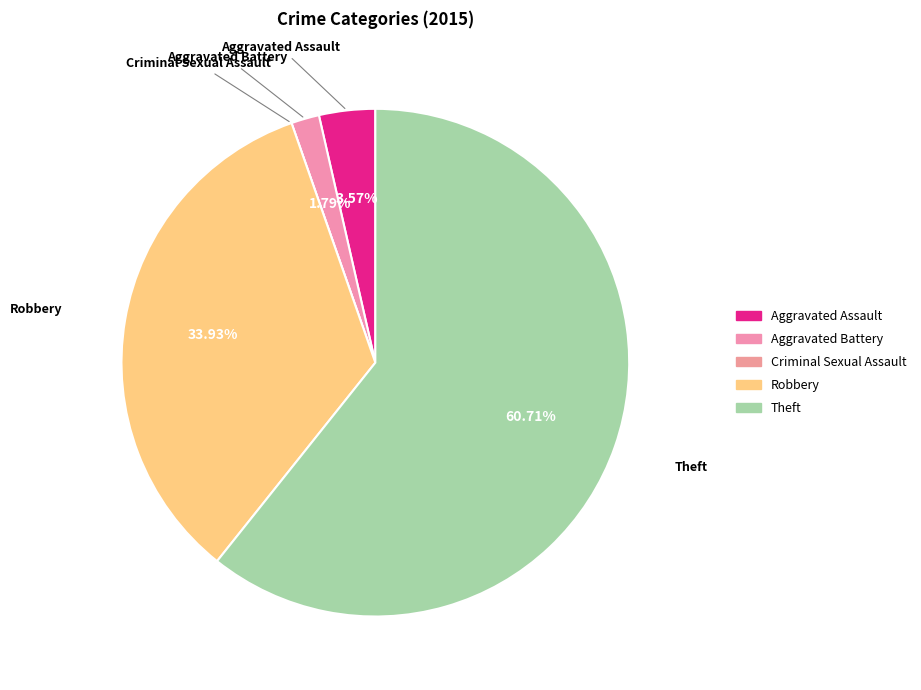

True or false: Robbery accounts for 25% of the total.

False